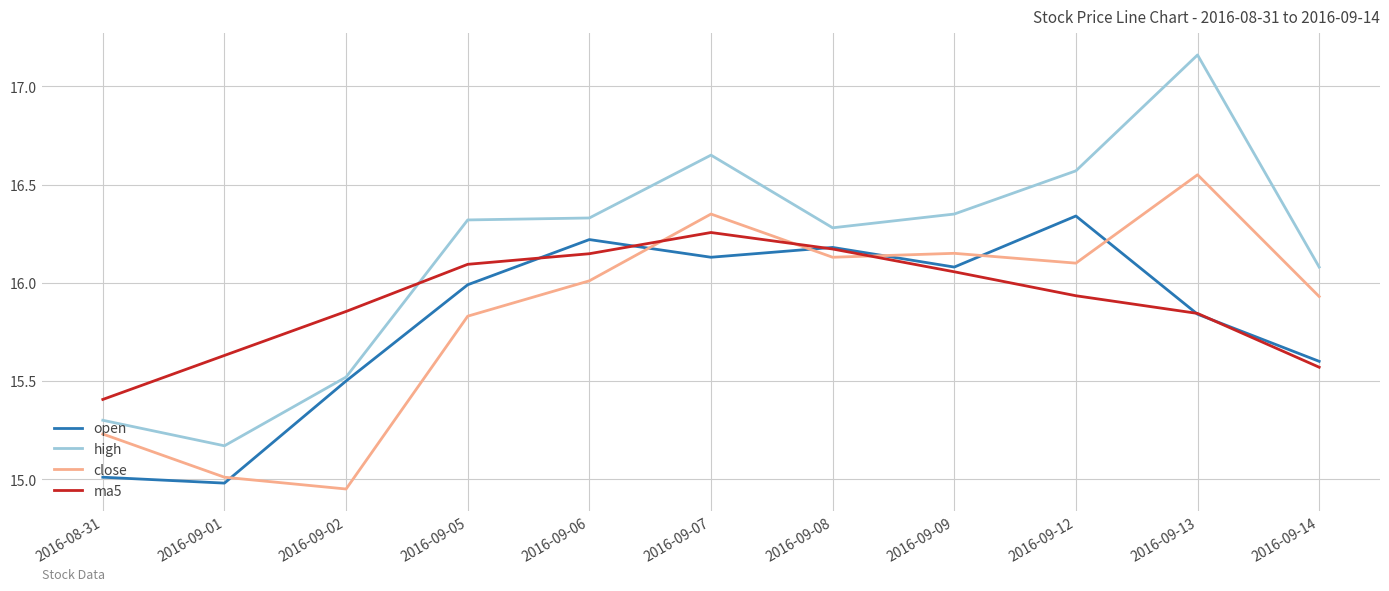

True or false: ma5 and close intersect in this chart.

True